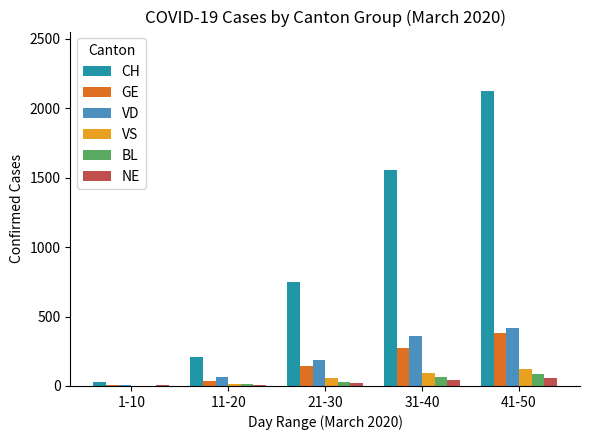

The value of GE at 21-30 is 145. True or false?

True